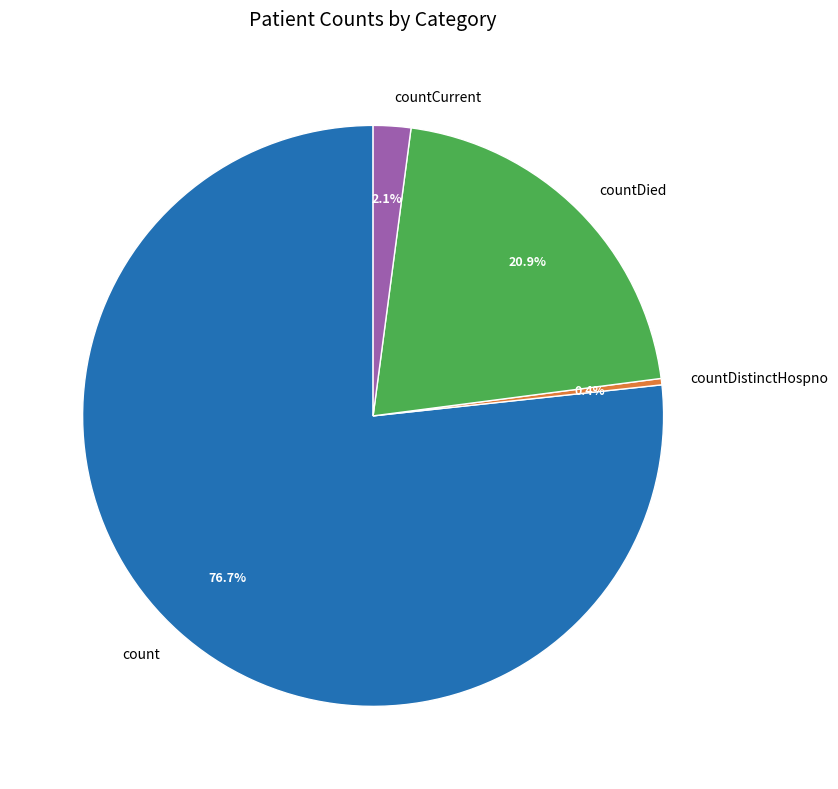

Combined, do count and countDistinctHospno account for over 50%?

Yes